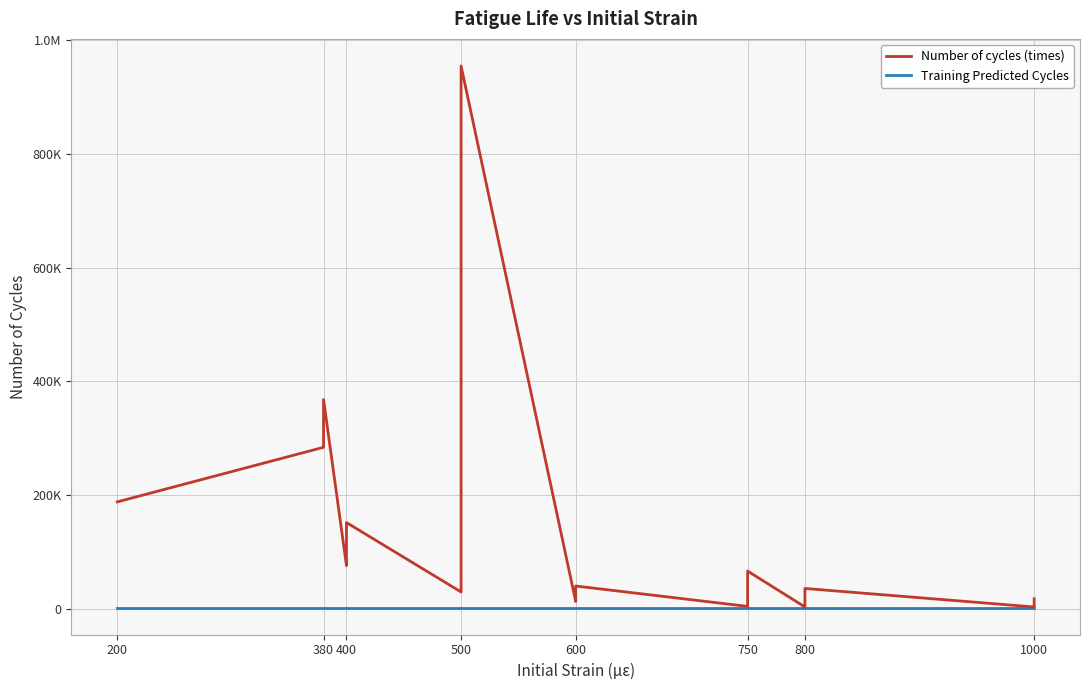

What is the maximum value for Number of cycles (times)?

954660